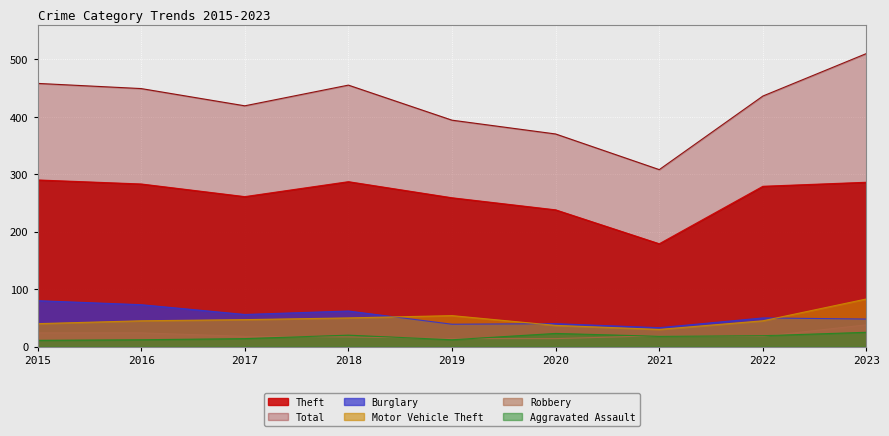

Is it true that Total equals 113 at 2016?

False